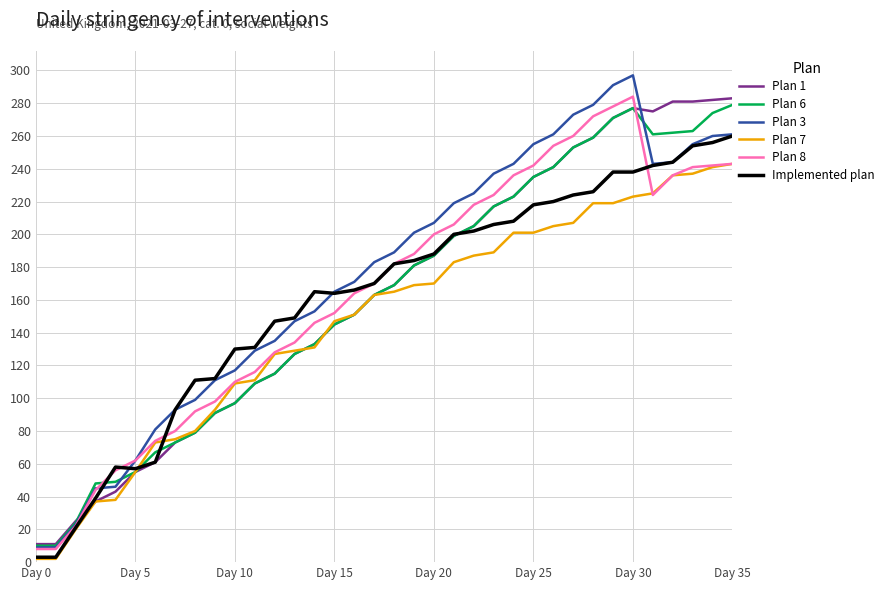

What is the difference between the maximum and second lowest values in the Plan 8 series?

276